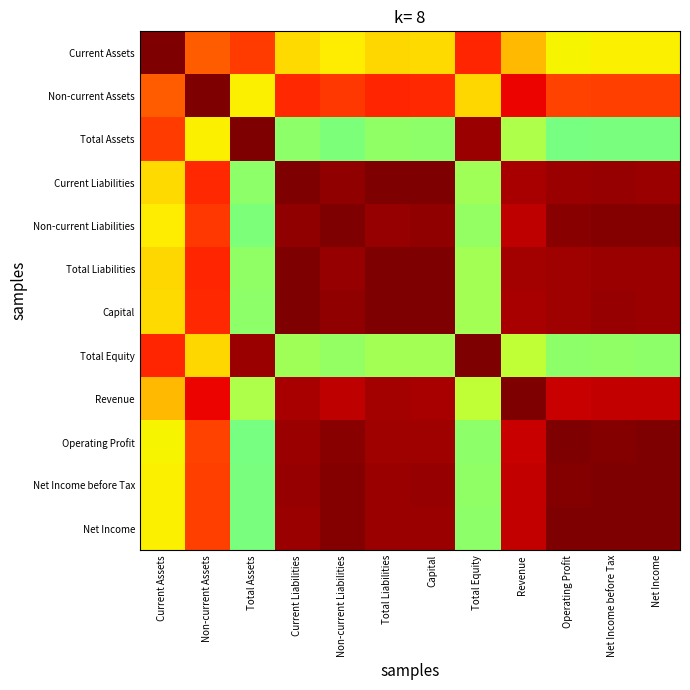

What is the total value across all series at Net Income before Tax?

10.4